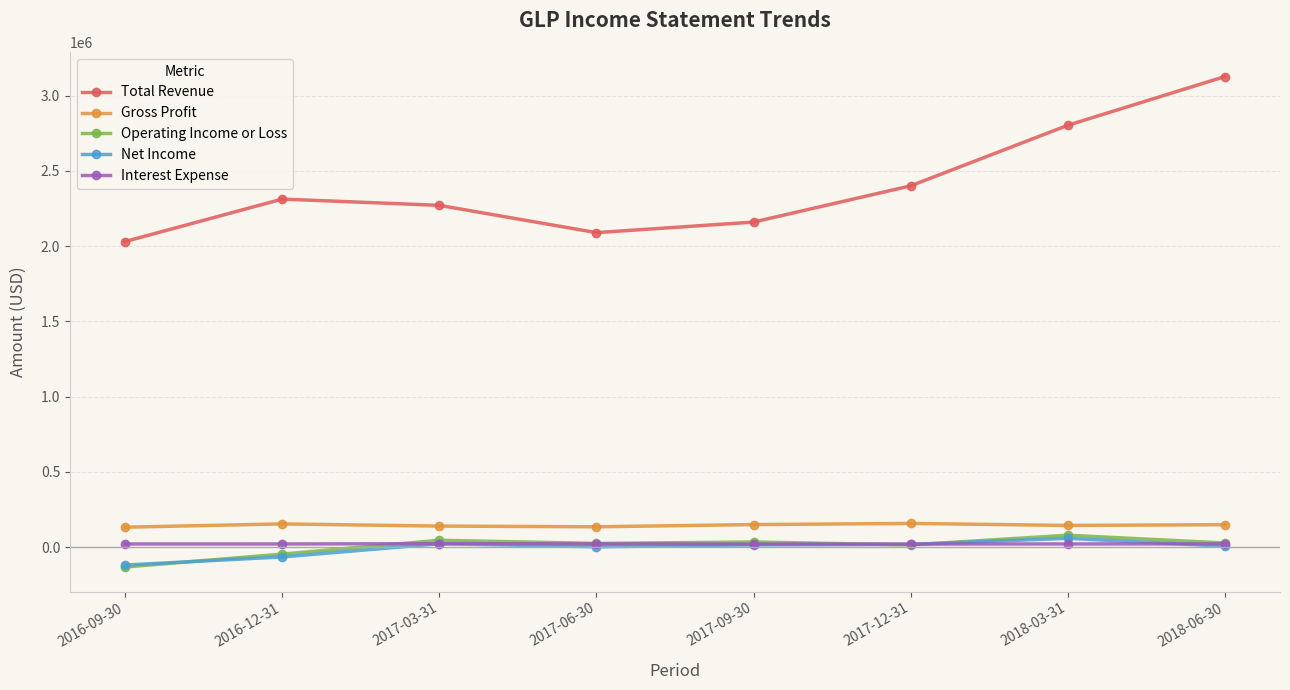

At which category is the sum across all series the highest?

2018-06-30